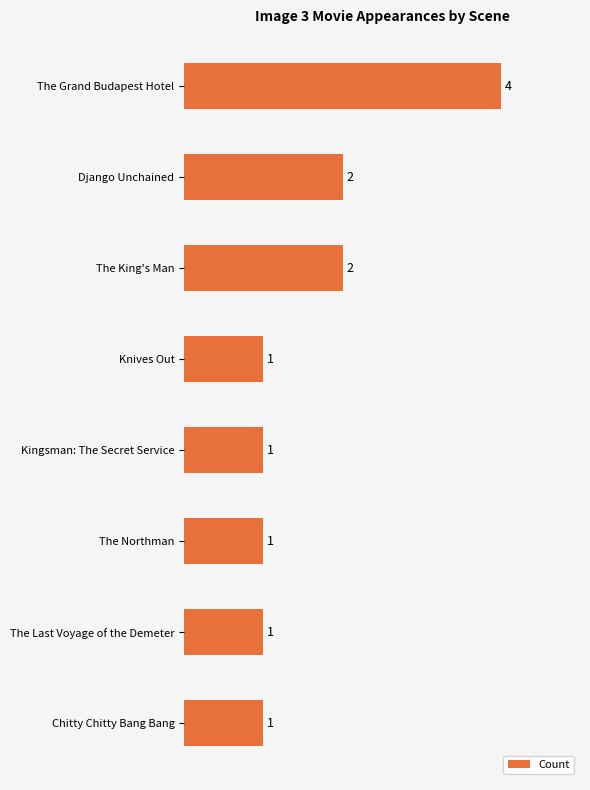

Reading top to bottom, list all the values displayed in this chart.

The Grand Budapest Hotel=4	Django Unchained=2	The King's Man=2	Knives Out=1	Kingsman: The Secret Service=1	The Northman=1	The Last Voyage of the Demeter=1	Chitty Chitty Bang Bang=1